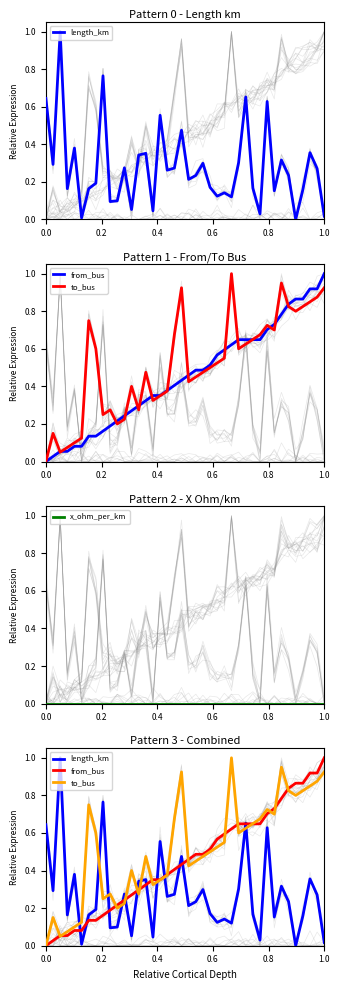

True or false: x_ohm_per_km and from_bus cross at least once.

False